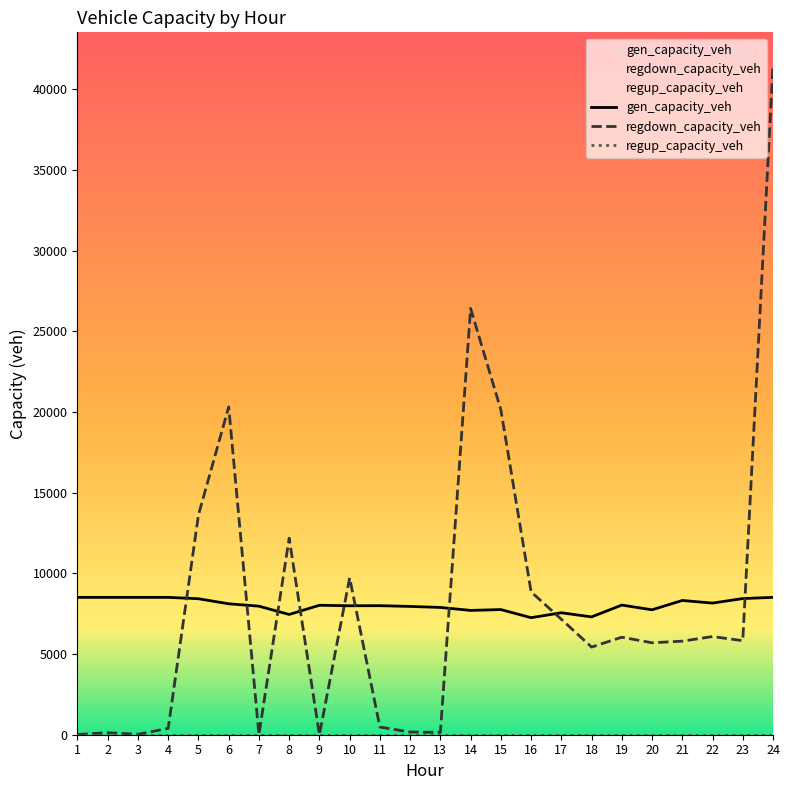

What is the approximate value of gen_capacity_veh at 12?

7951.1